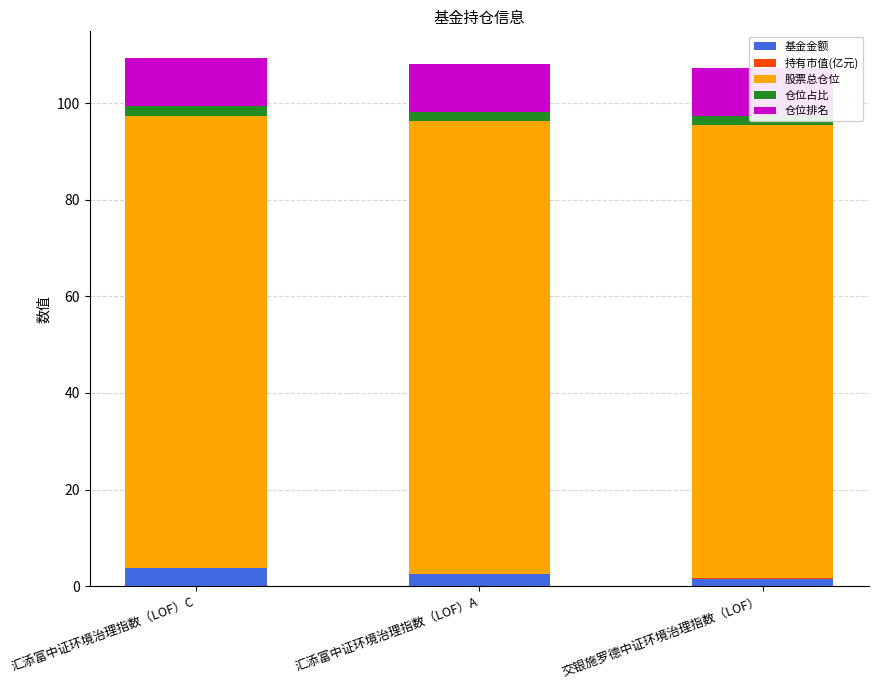

Rank the series by their maximum value, from highest to lowest.

股票总仓位, 仓位排名, 基金金额, 仓位占比, 持有市值(亿元)